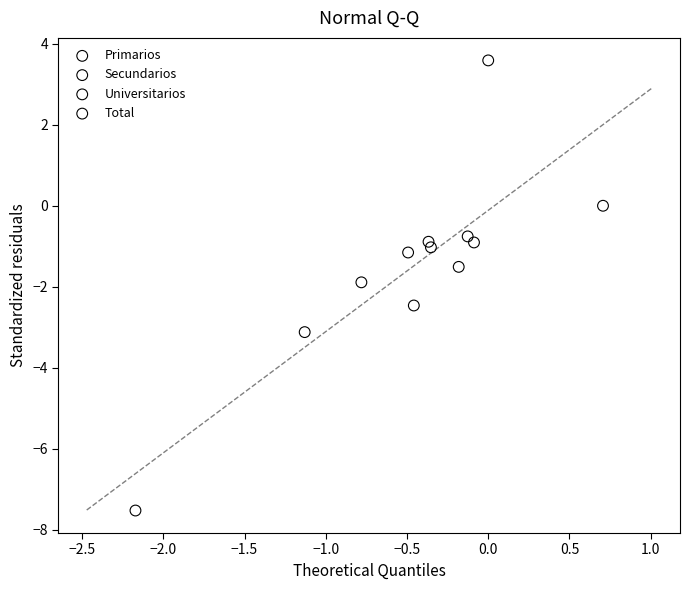

Which series has the largest Y range (max minus min)?

Primarios